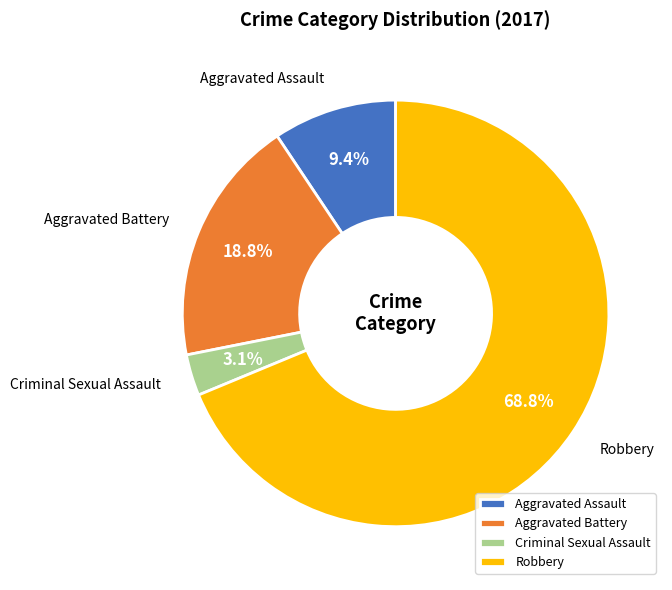

How much of the chart is everything except Aggravated Assault?

90.6%